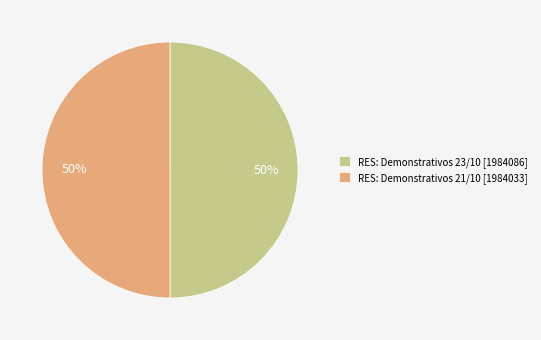

Do RES: Demonstrativos 23/10 [1984086] and RES: Demonstrativos 21/10 [1984033] together represent more than half of the pie?

Yes